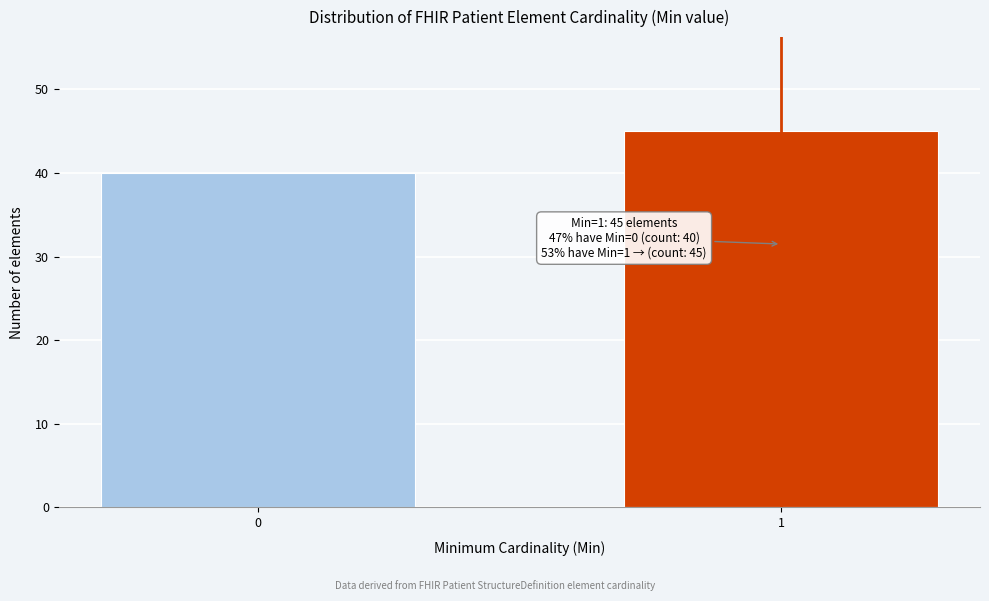

Reading right to left, transcribe all the data shown in this chart.

1=45	0=40